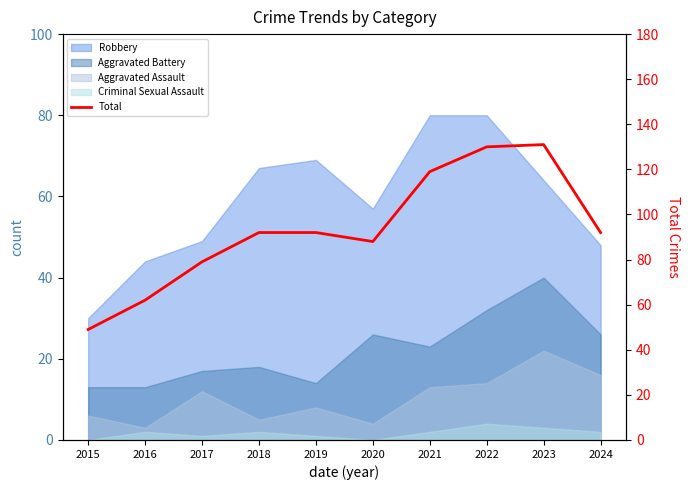

True or false: the data has more than 2 interior local peaks.

False